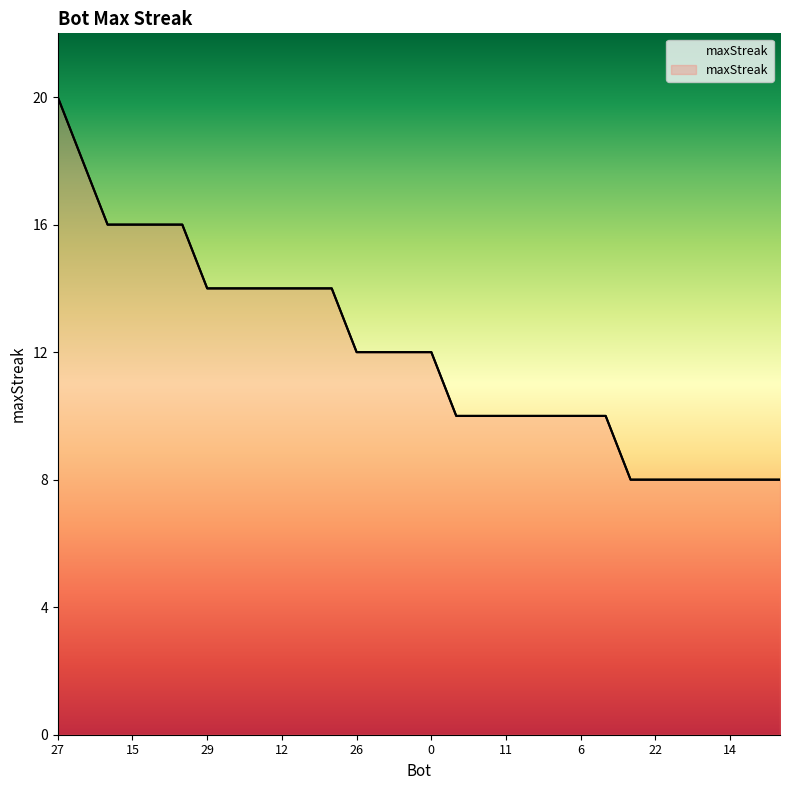

What is the sum of the values at 16 and 6?

18